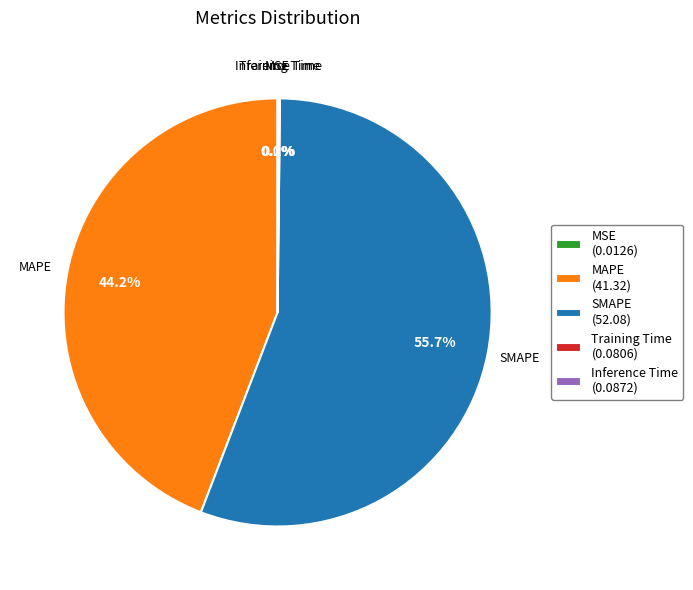

Is there any slice that represents more than half of the pie?

Yes